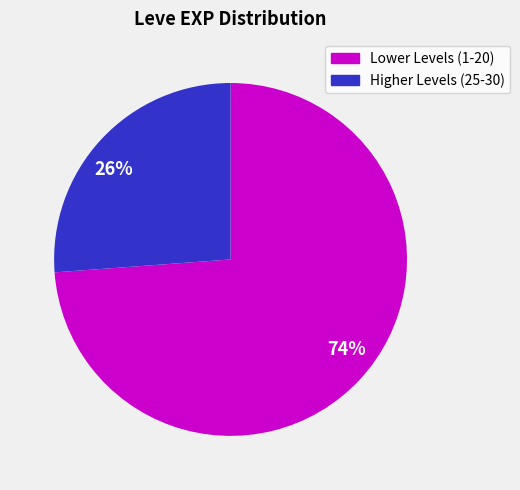

To the nearest percent, what portion does 26% represent?

26%